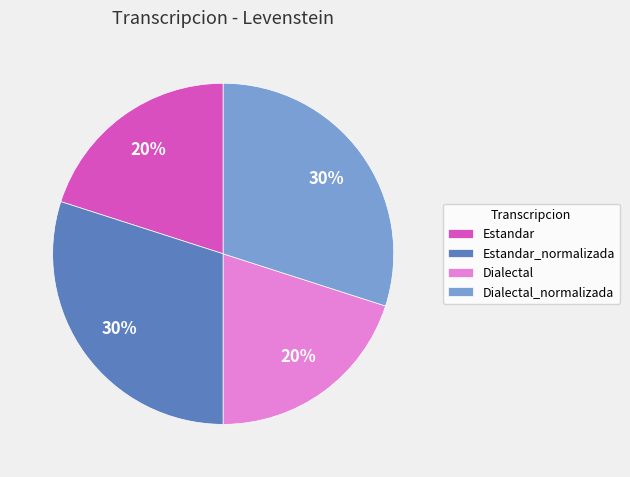

How many slices are in this pie chart?

4